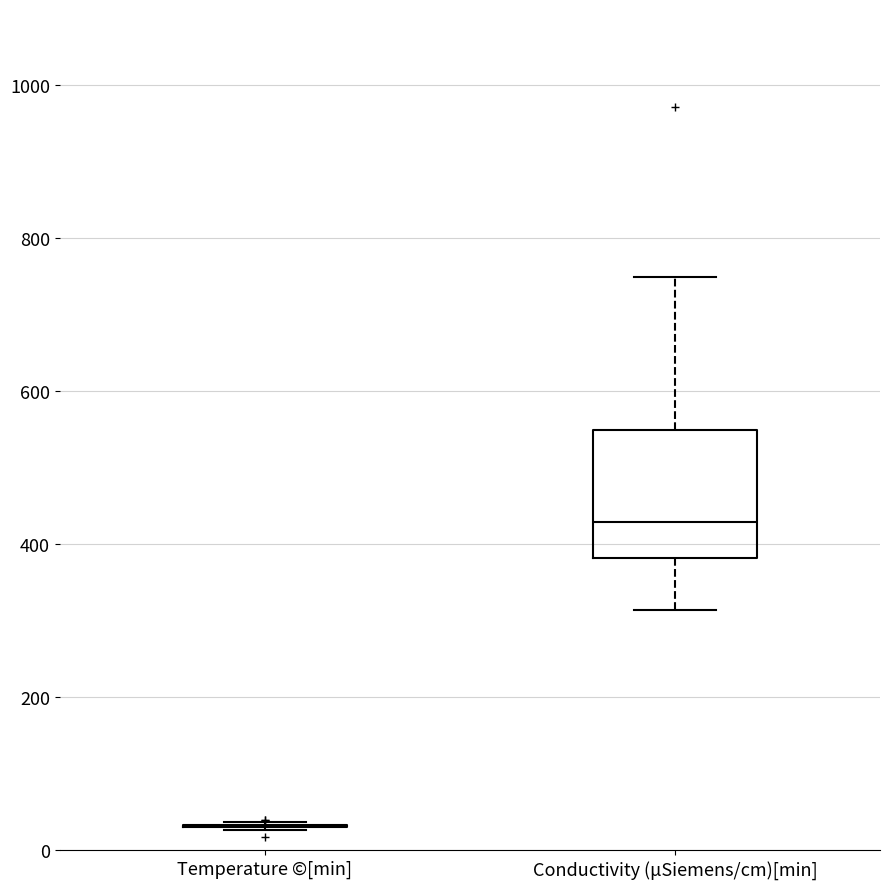

Where is the upper edge of the box for Conductivity (μSiemens/cm)[min] on the y-axis? The values are not printed on the chart, so give them approximately, as read against the axis.

560